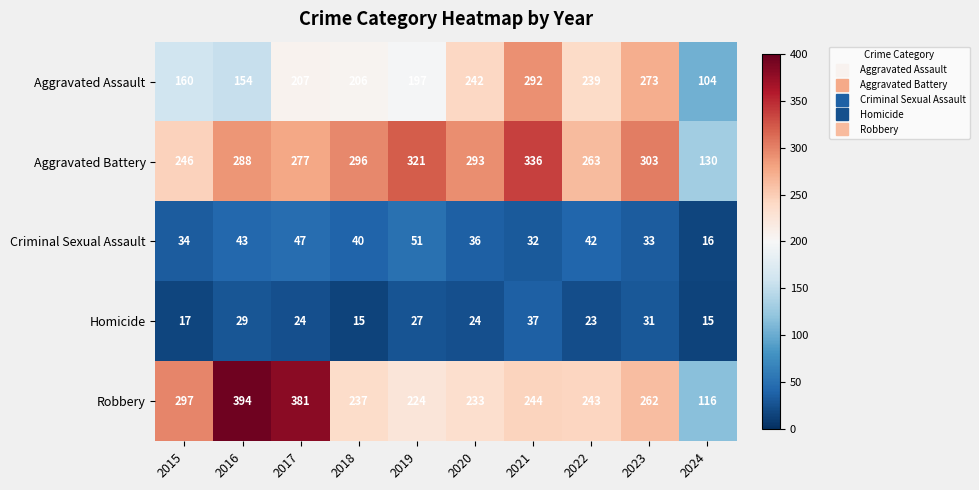

Where does the Criminal Sexual Assault series first go above 40?

2016